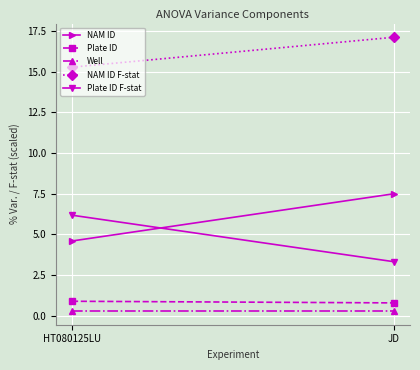

Between JD and HT080125LU, which is larger?

JD